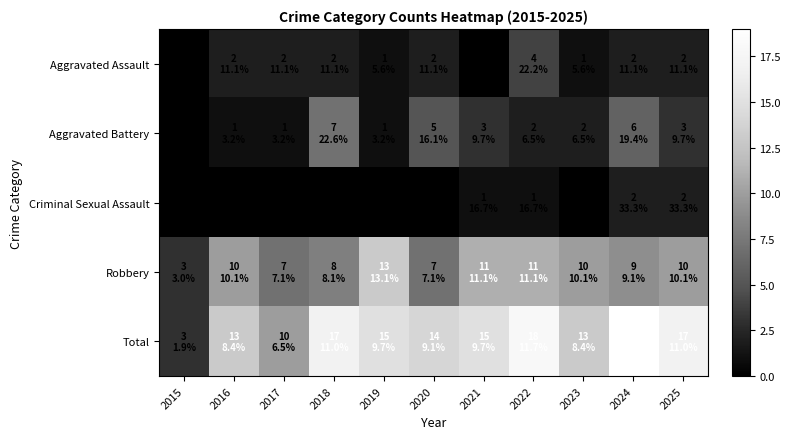

How many distinct data groups are displayed?

5